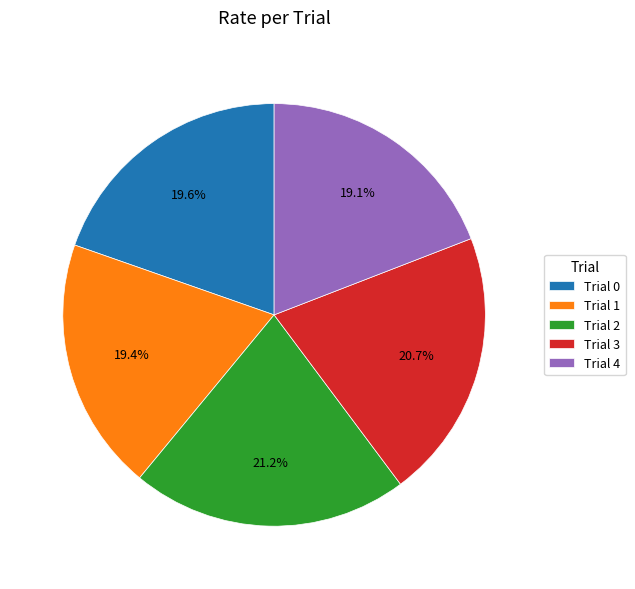

How many slices are in this pie chart?

5